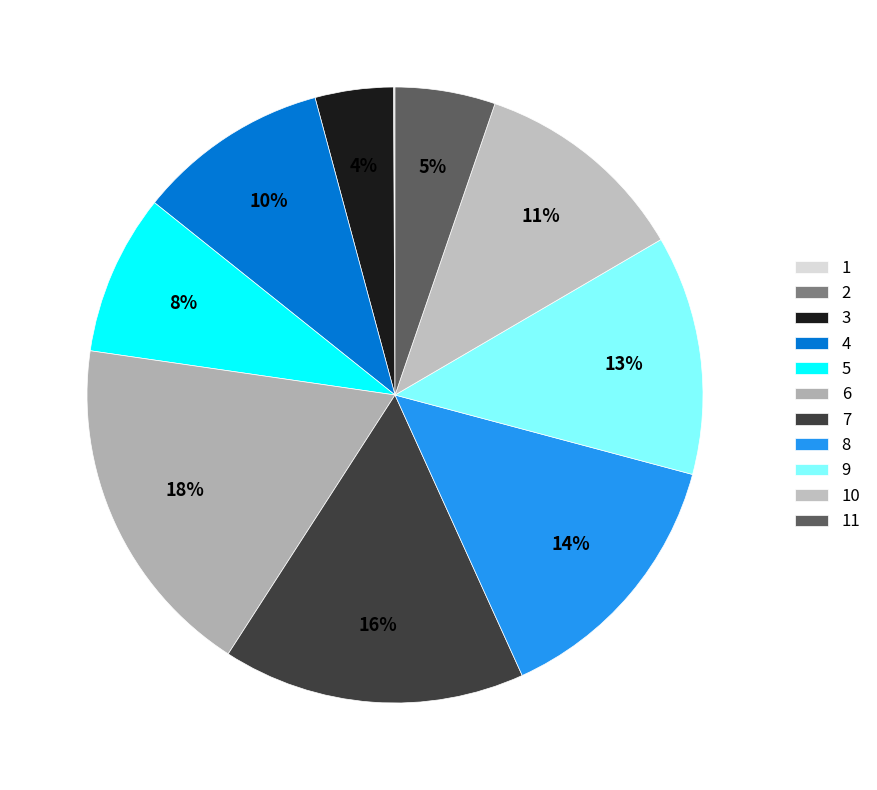

Do 9 and 5 together represent more than half of the pie?

No